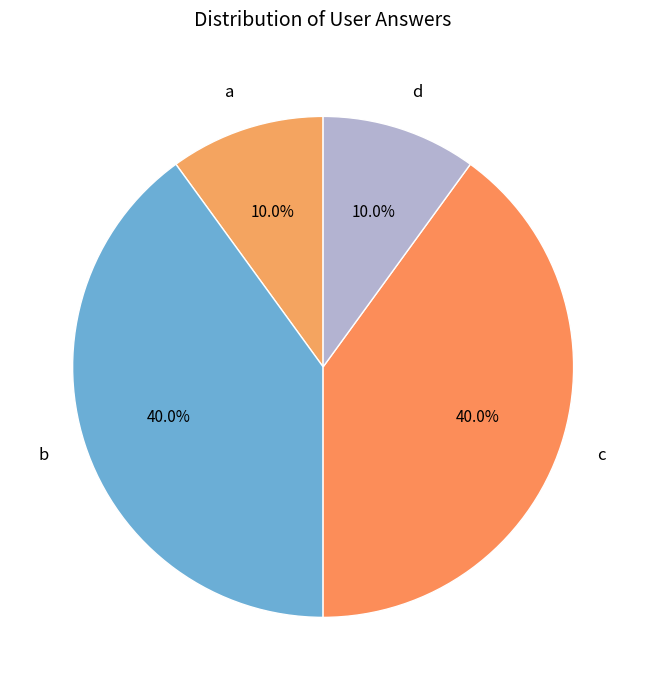

Is b the majority of the pie?

No